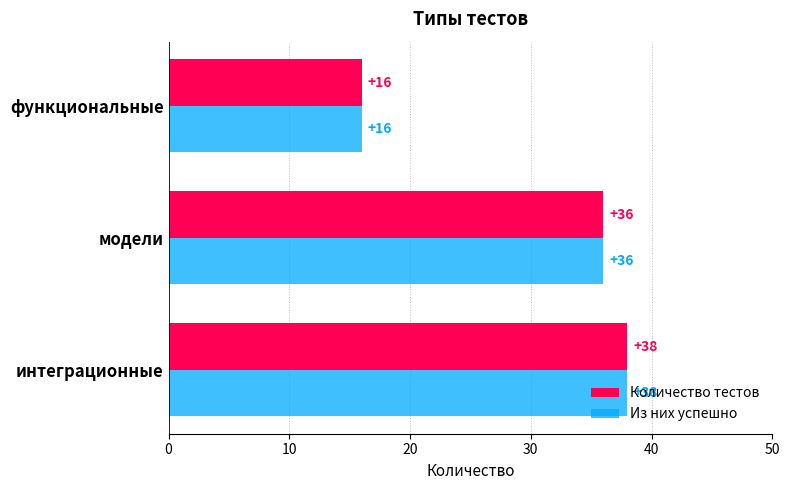

Read the Количество тестов value at функциональные, to the nearest 10.

20